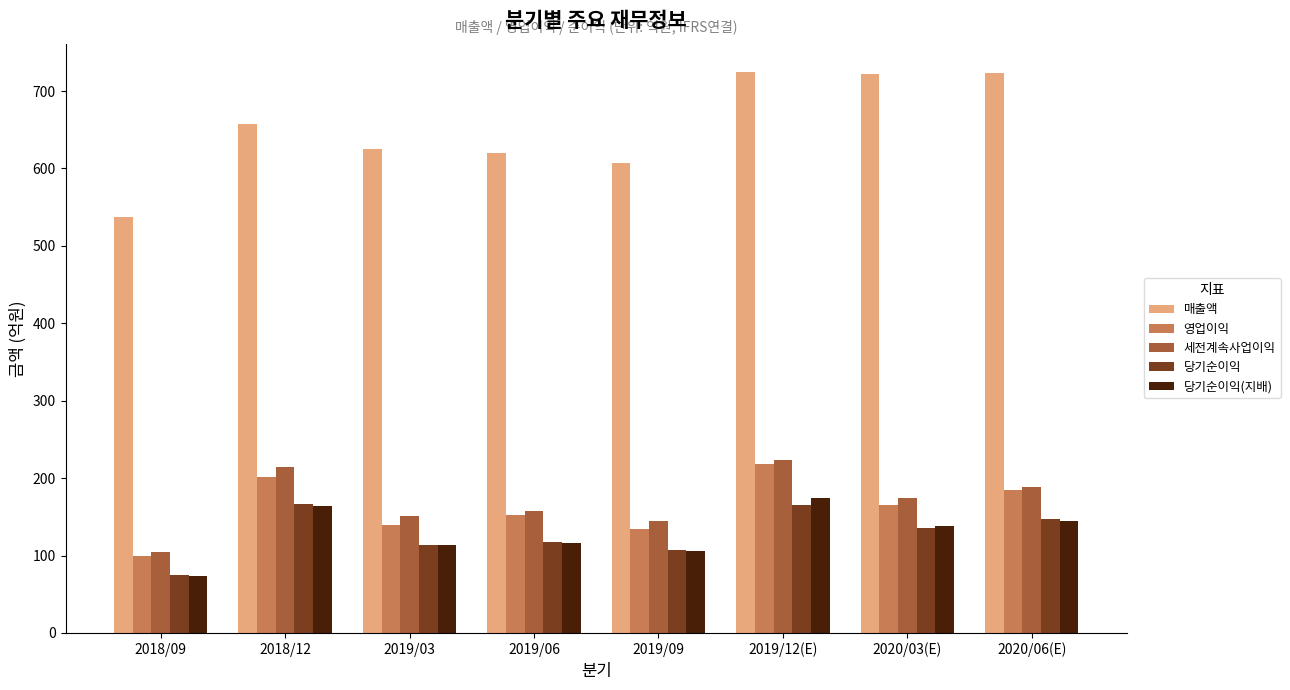

How many groups of bars are there?

8